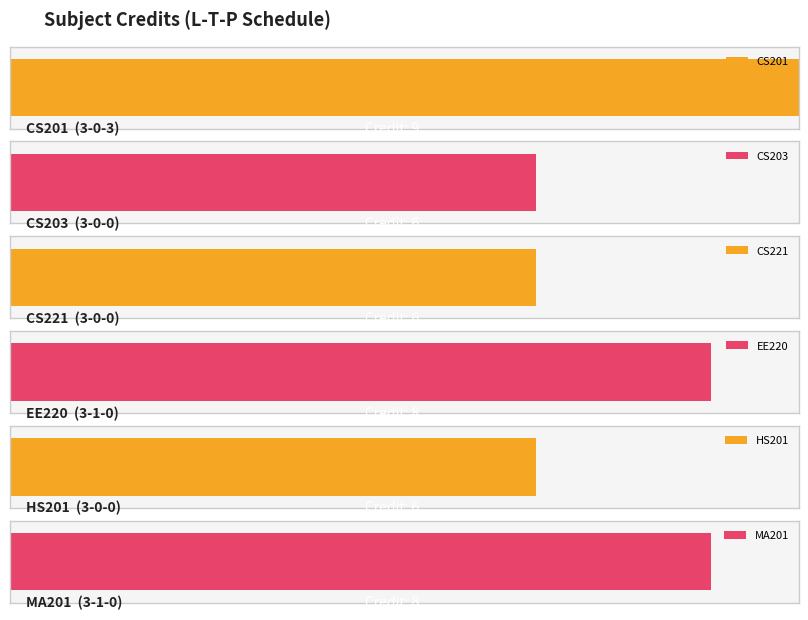

What is the sum of all values?

43